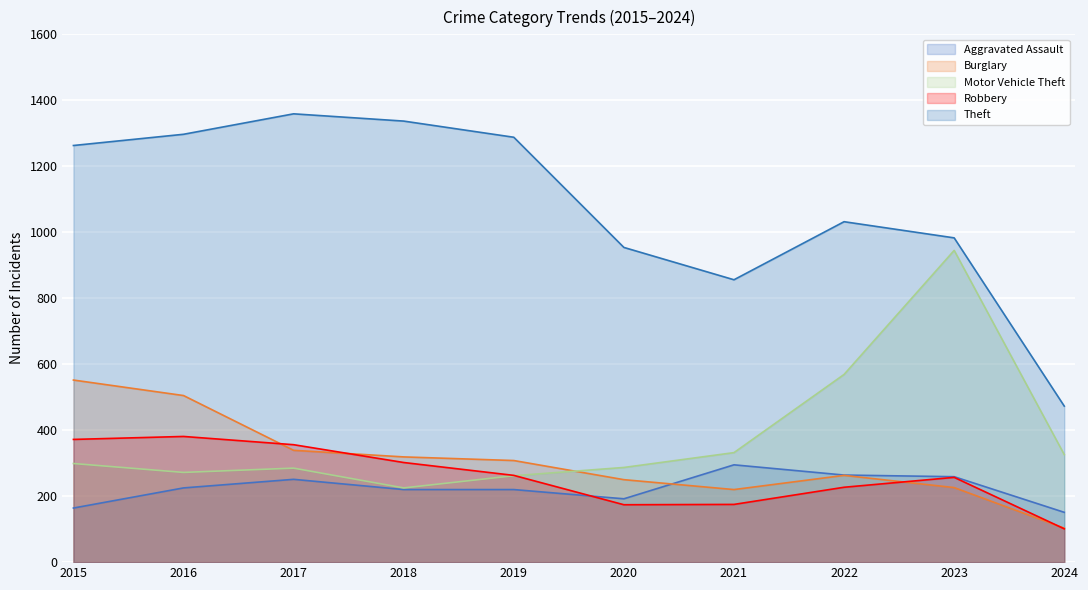

How many data points in Burglary are above 308?

4